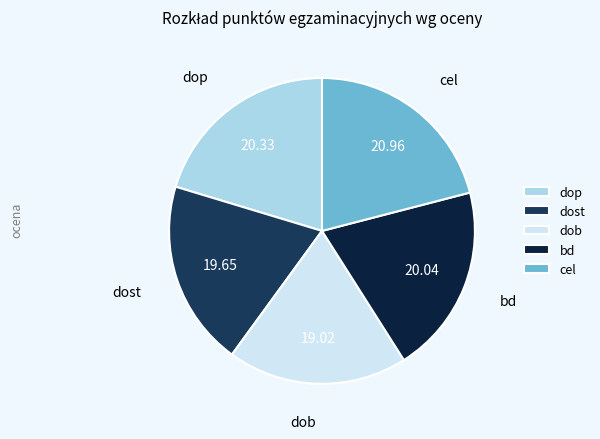

What is the largest slice in the pie chart?

cel